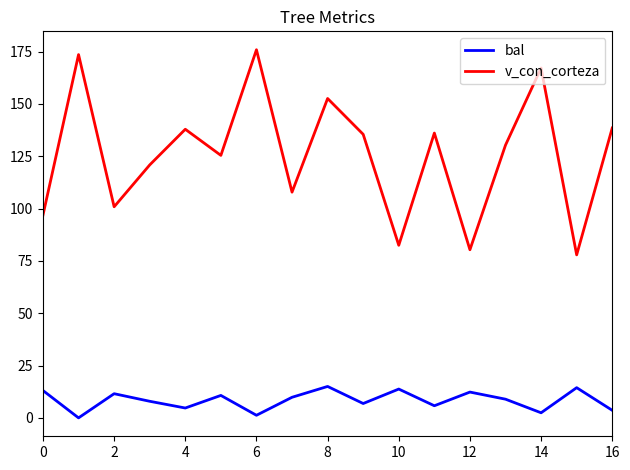

True or false: v_con_corteza and bal cross at least once.

False